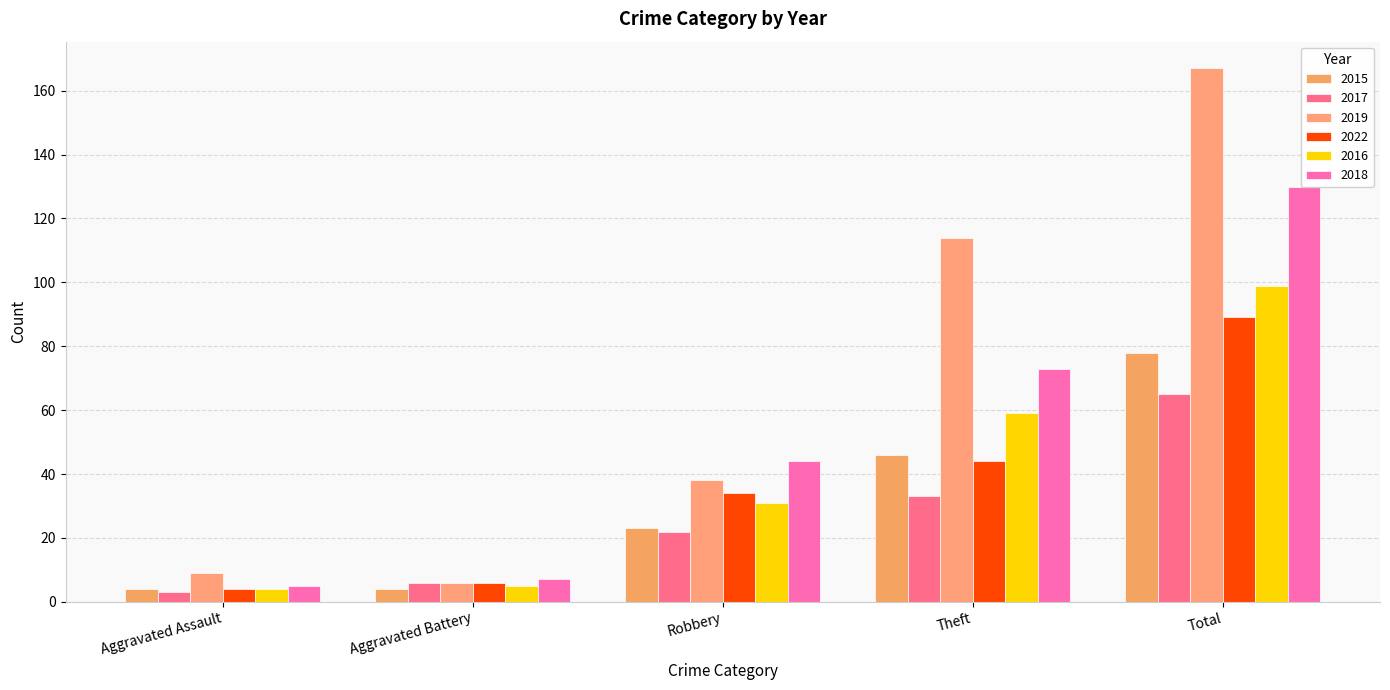

What position from the left is Total?

5